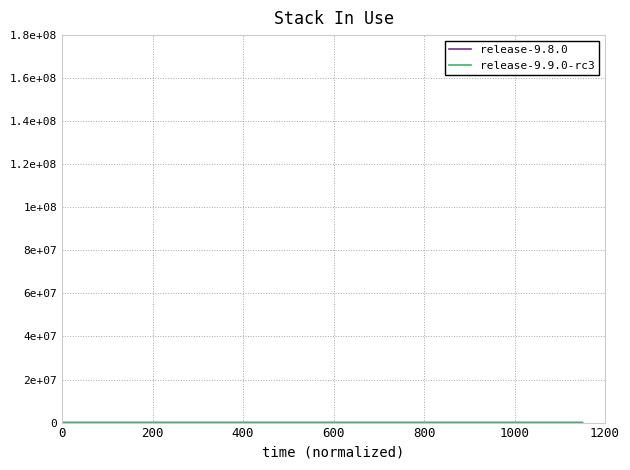

In release-9.8.0, how many points are higher than both neighbors (excluding endpoints)?

2